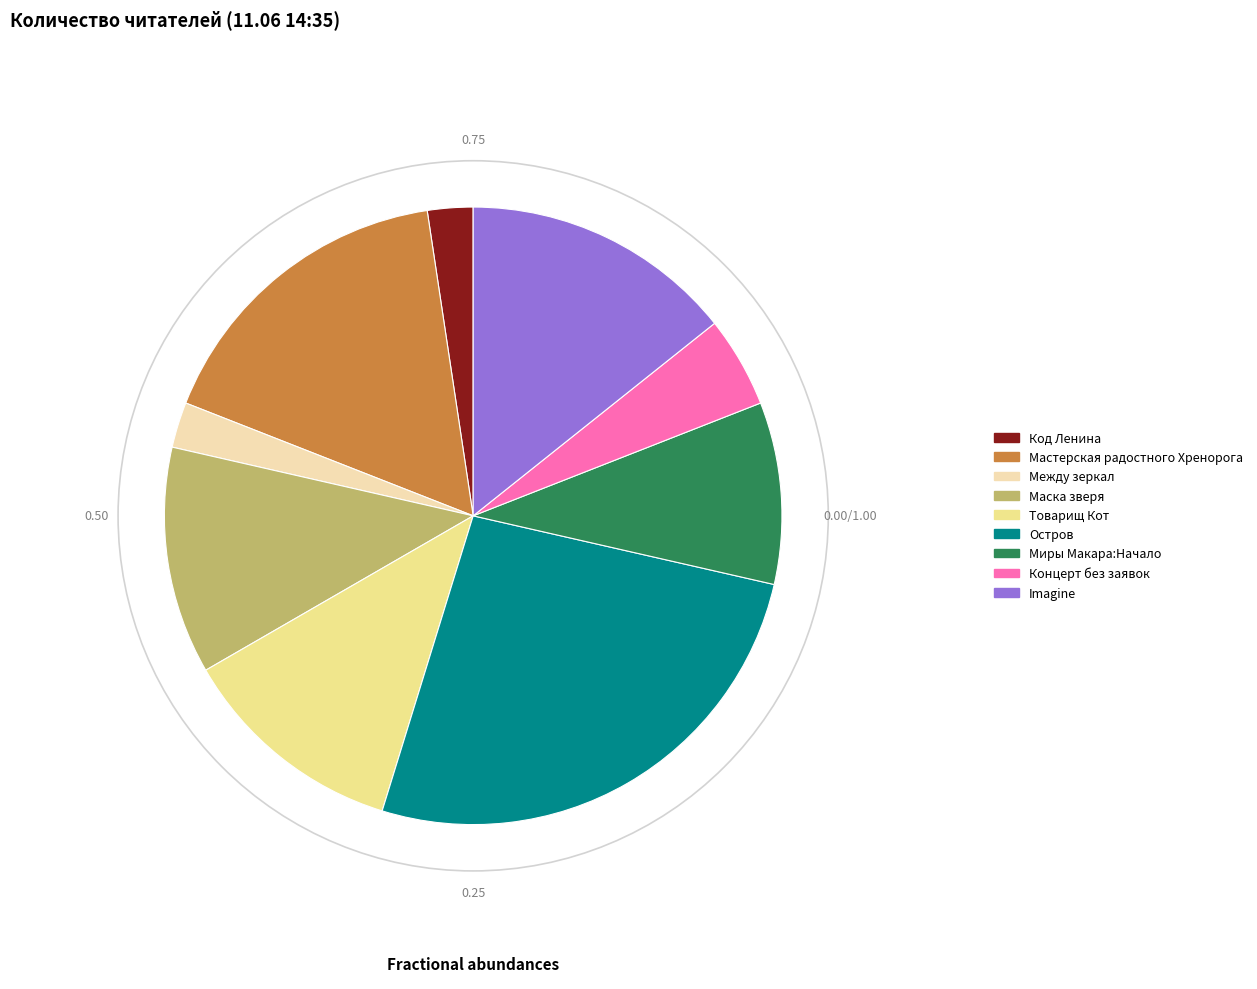

Does any single category account for the majority?

No